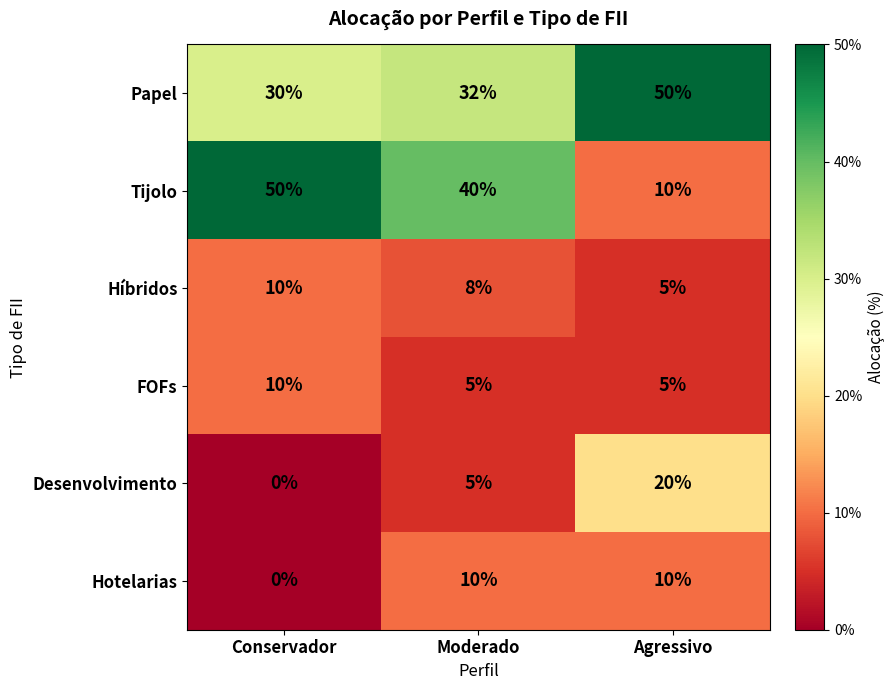

Count the Desenvolvimento values in the range 0 to 20.

3